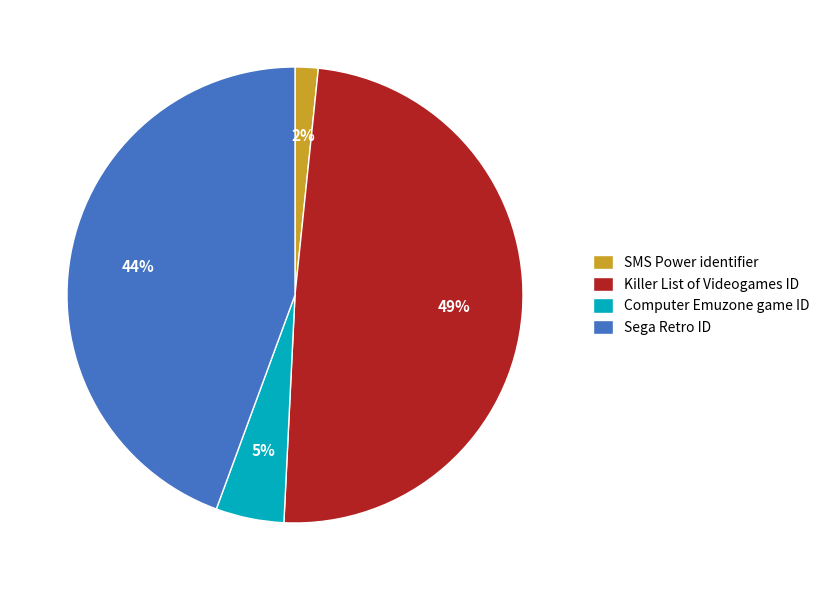

What percentage is the Sega Retro ID slice, to the nearest percent?

44%